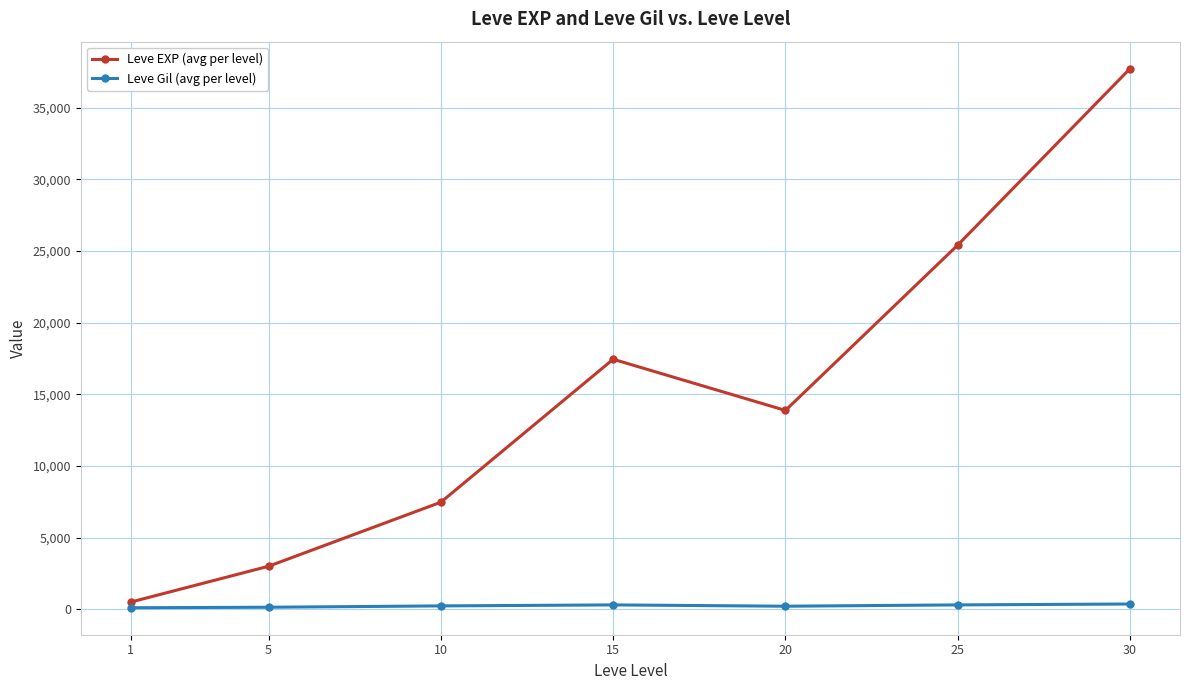

Which series changed the most between 1 and 30?

Leve EXP (avg per level)